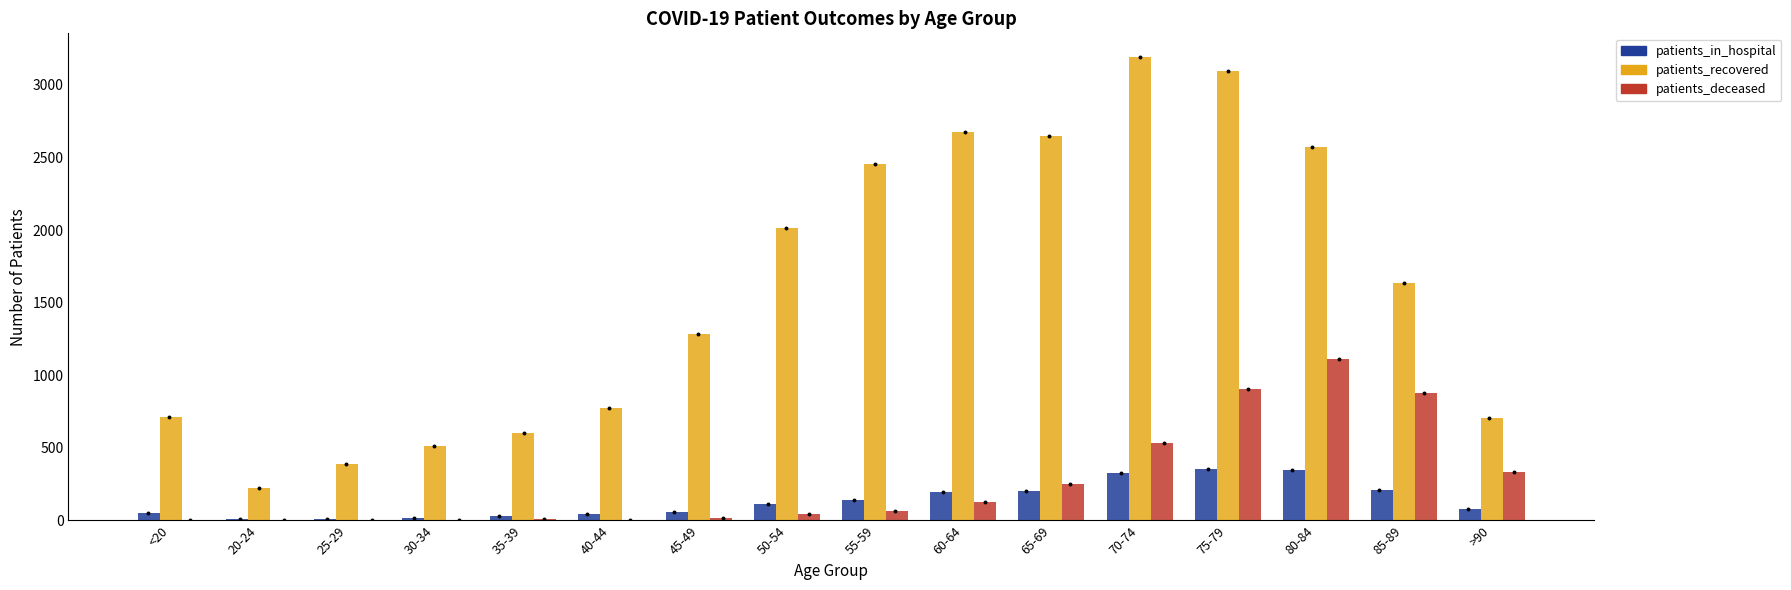

At how many categories does at least one series exceed 1983?

7